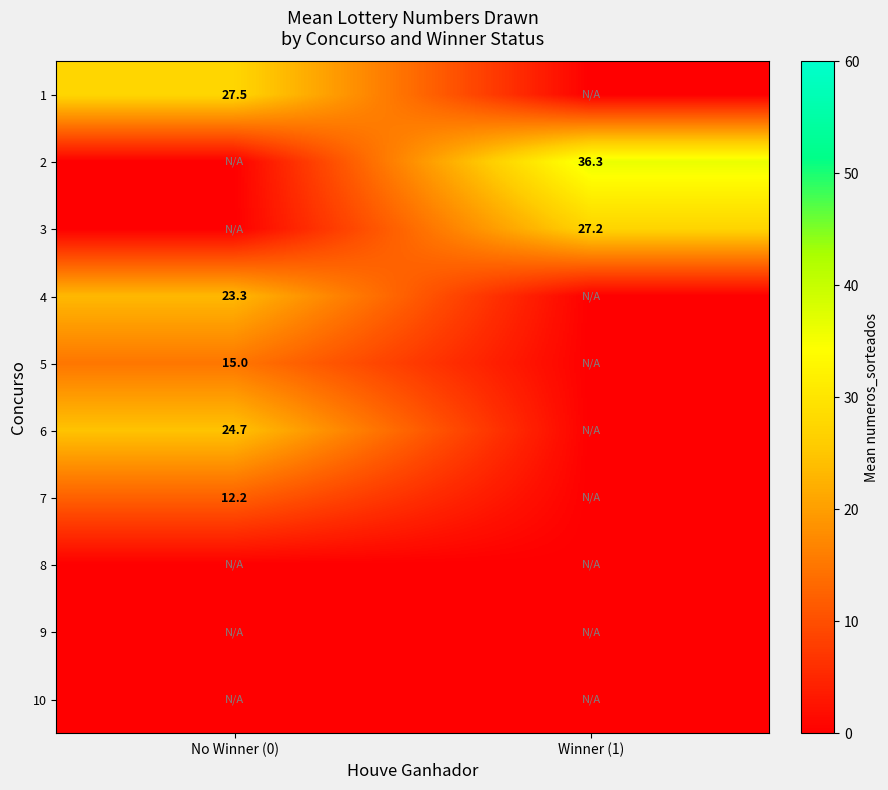

Is it true that 1 equals 47.0 at No Winner (0)?

False